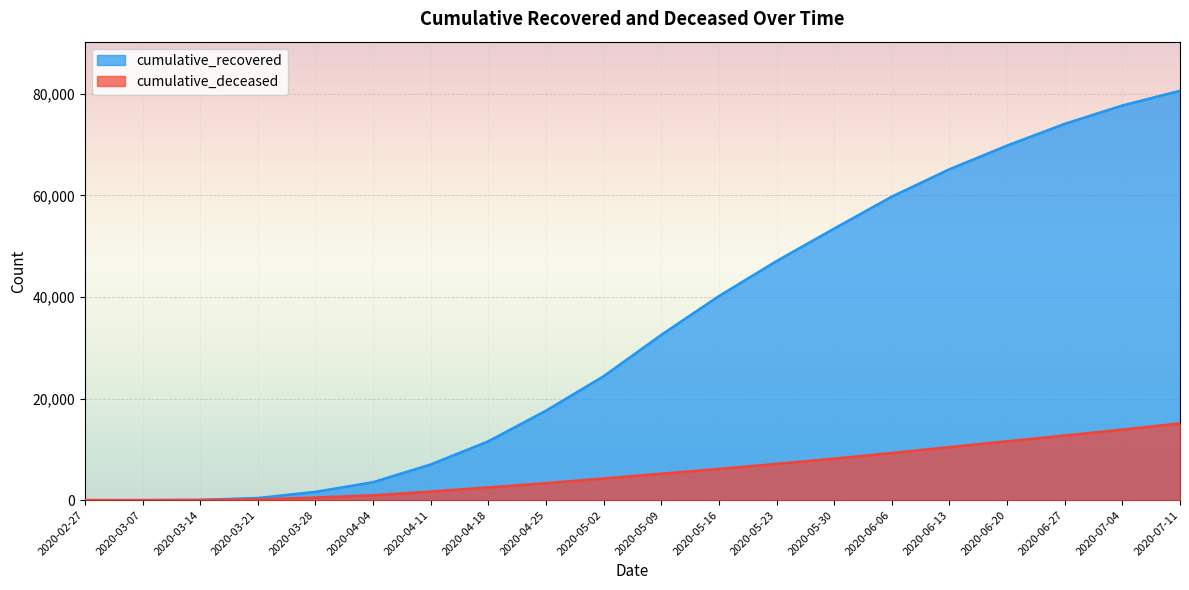

What is the label of the 12th point from the left?

2020-05-16